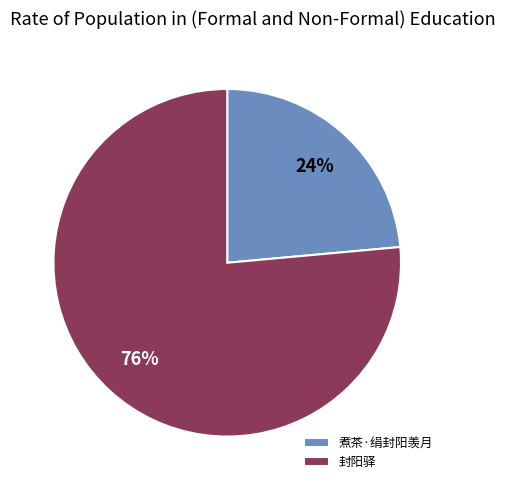

Approximately how many times larger is the value at 封阳驿 compared to 煮茶·绢封阳羡月?

3.2